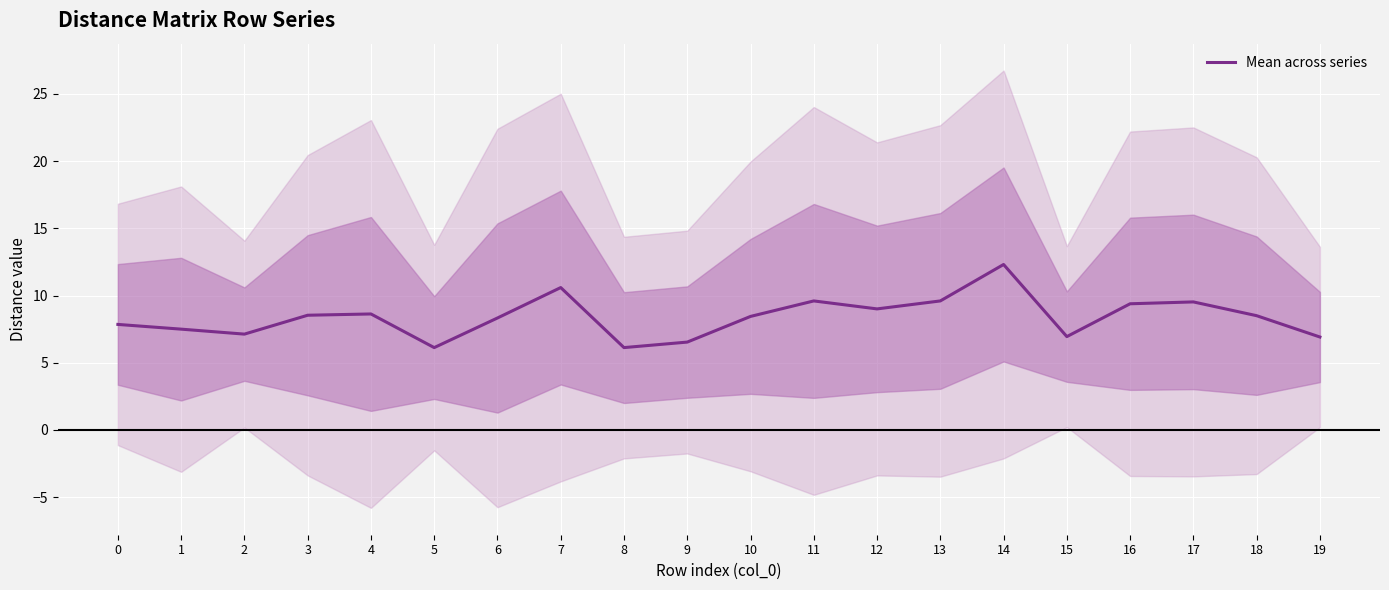

Count the number of data series in this chart.

1